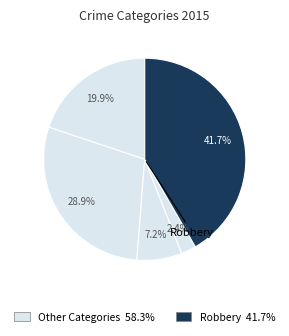

How many segments does this pie chart have?

5